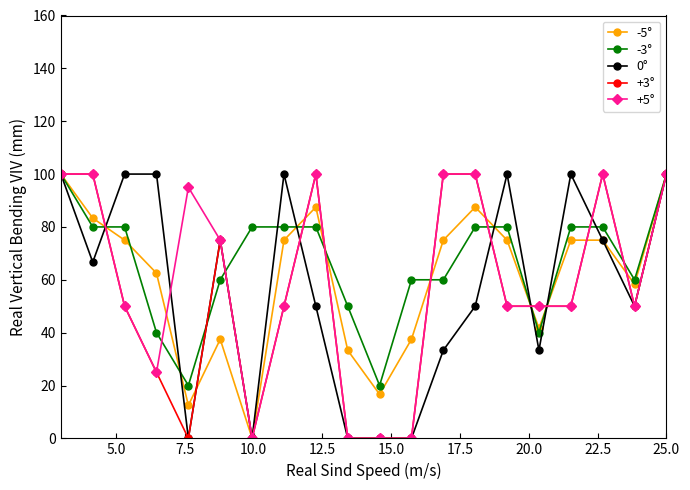

How many data points in -5° are less than 75?

9